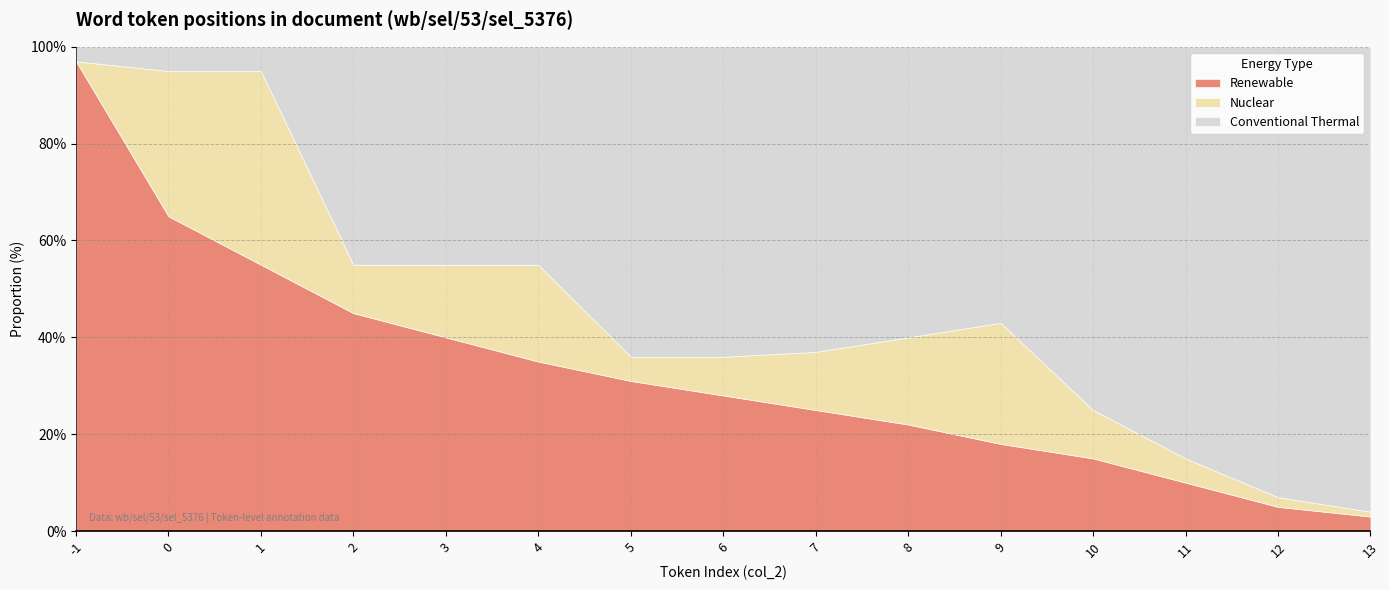

What is the total value across all series at 4?

100